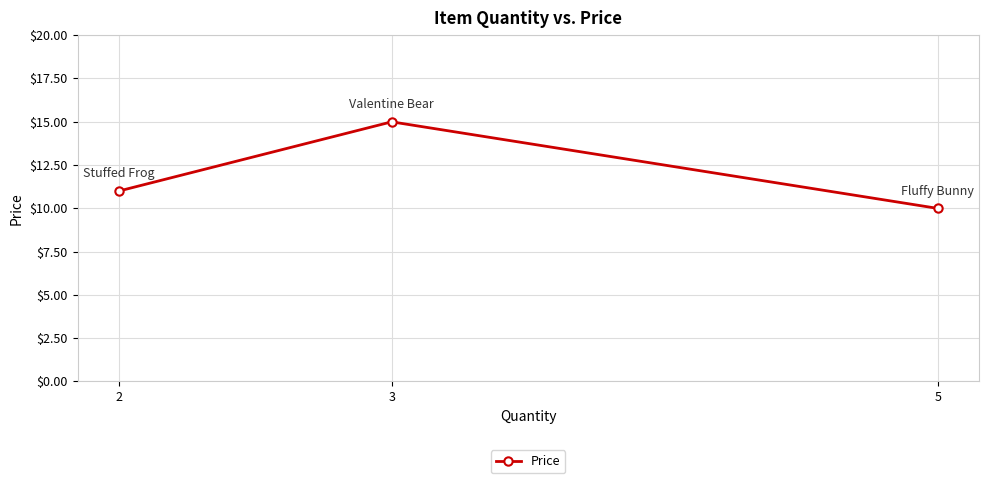

Reading left to right, list all the values displayed in this chart.

2=11.0	3=15.0	5=10.0